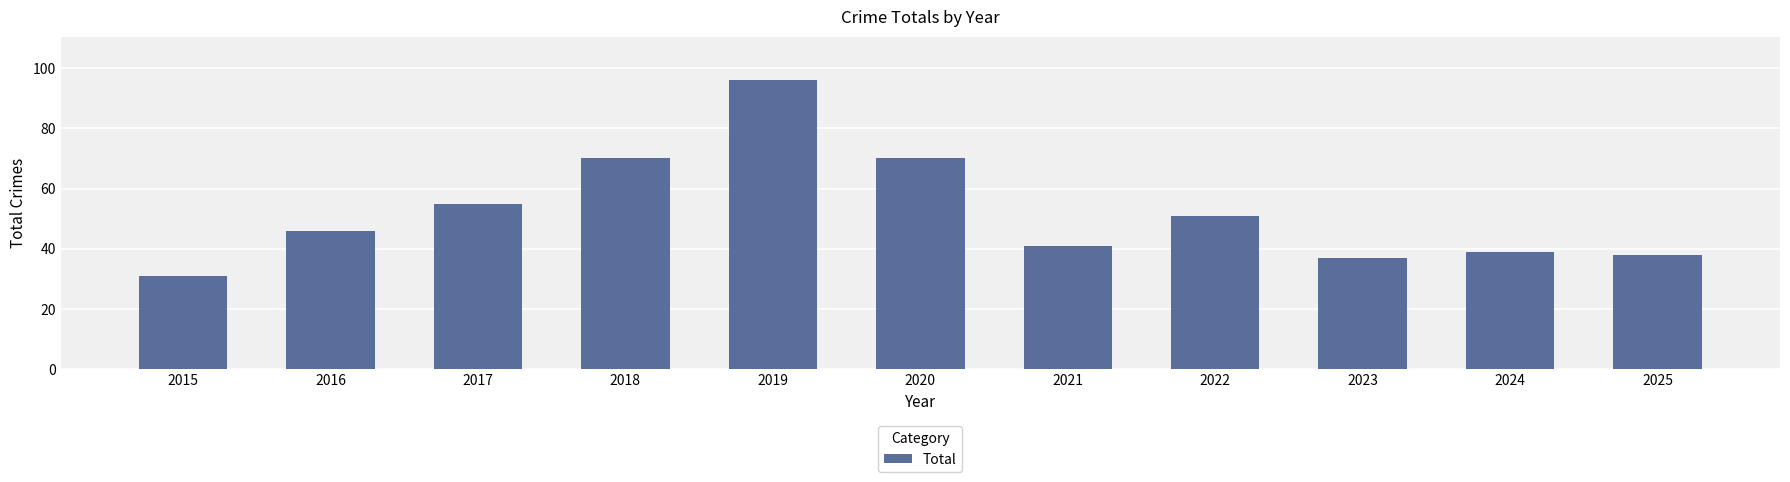

What is the smallest value displayed?

31